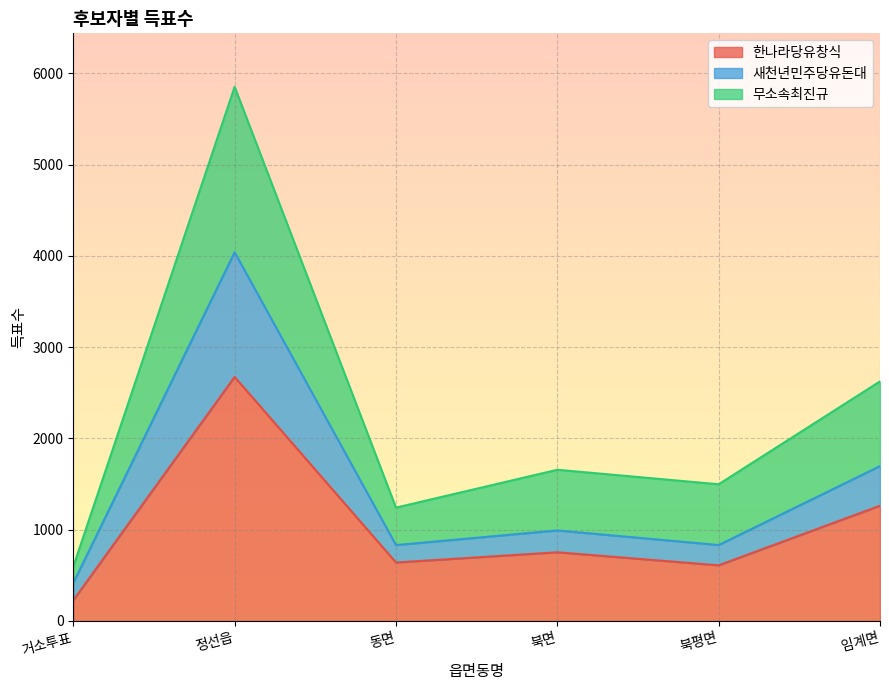

What is the spread (max minus min) of values at 거소투표?

368